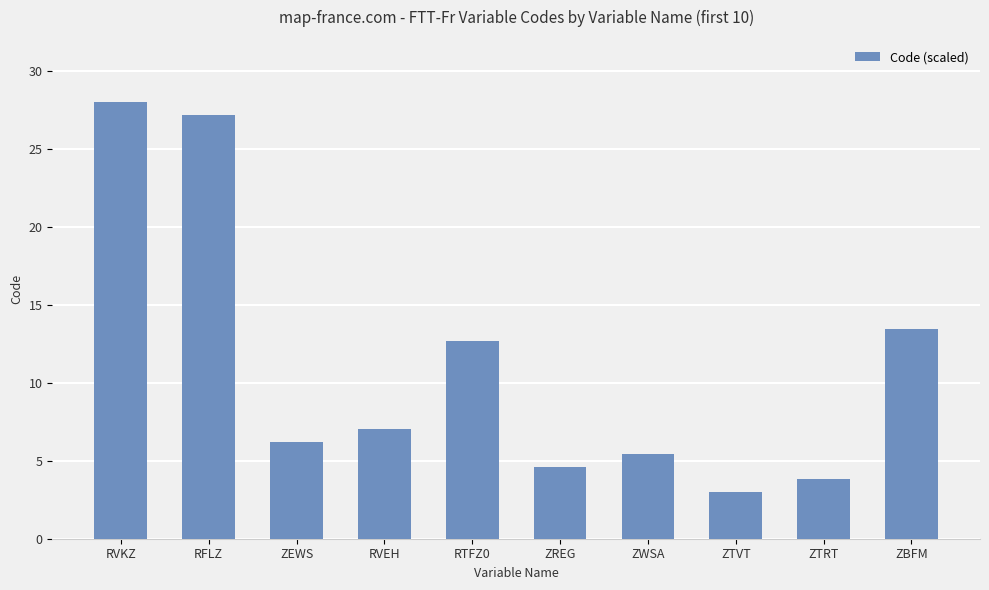

At which category does the chart reach its minimum across all series?

ZTVT